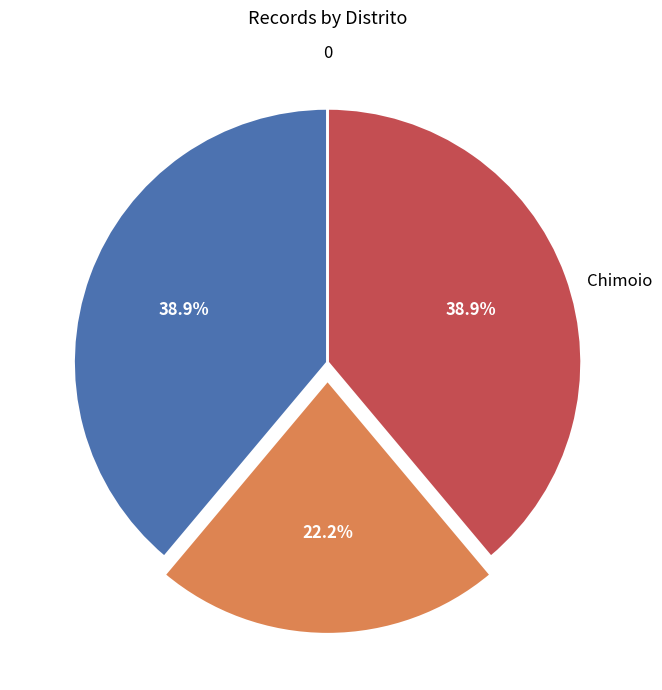

Does any single category account for the majority?

No